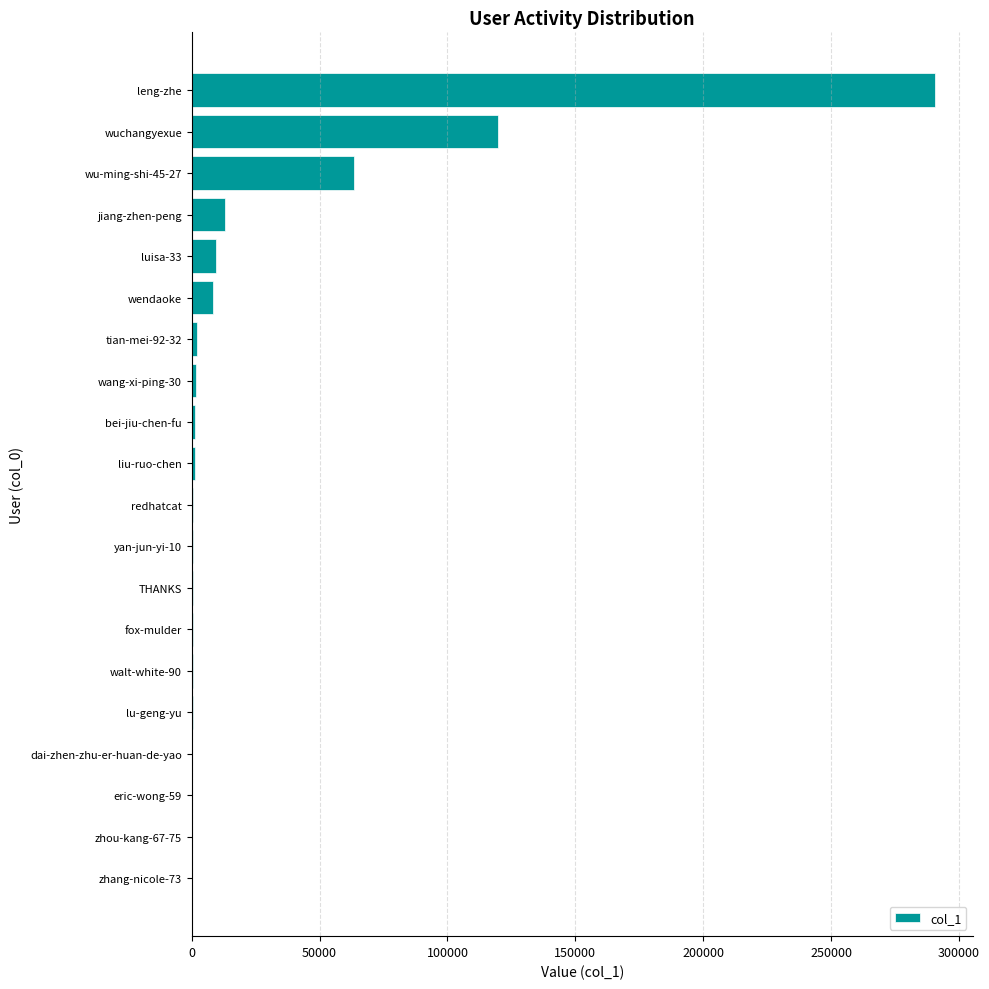

Is it true that the value at leng-zhe is 379562?

False